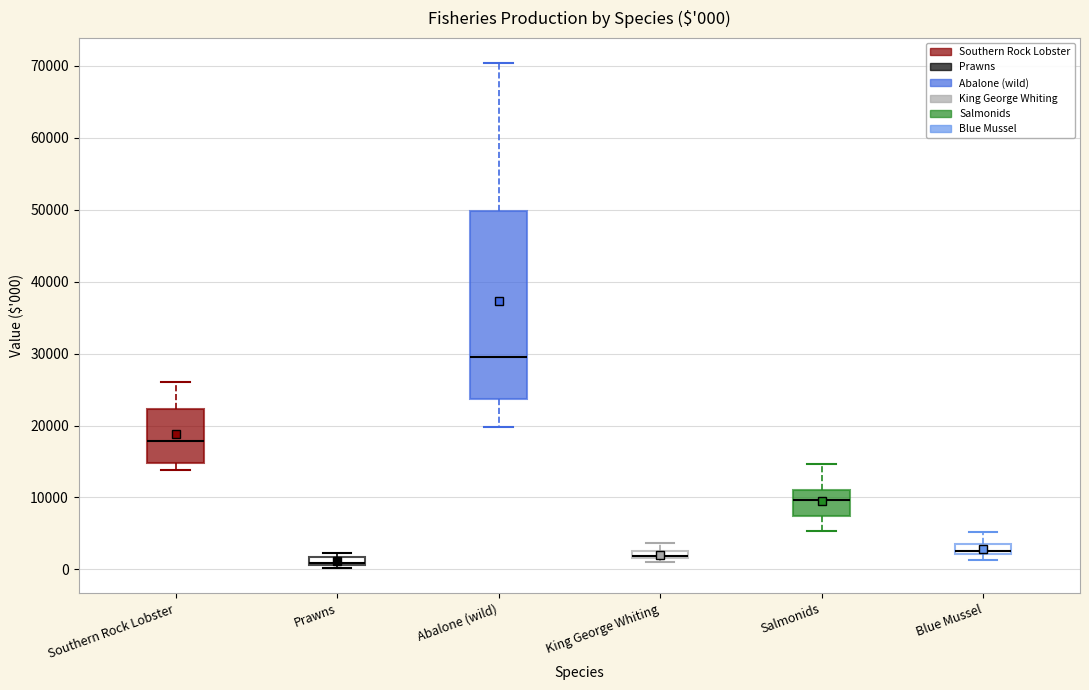

Which box is the tallest, from its lower edge to its upper edge?

Abalone (wild)